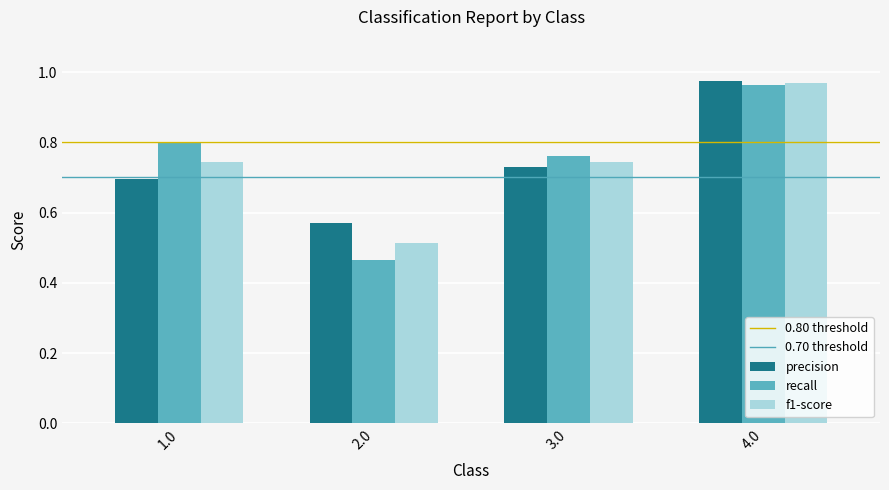

Where is f1-score nearest to the value 0?

2.0